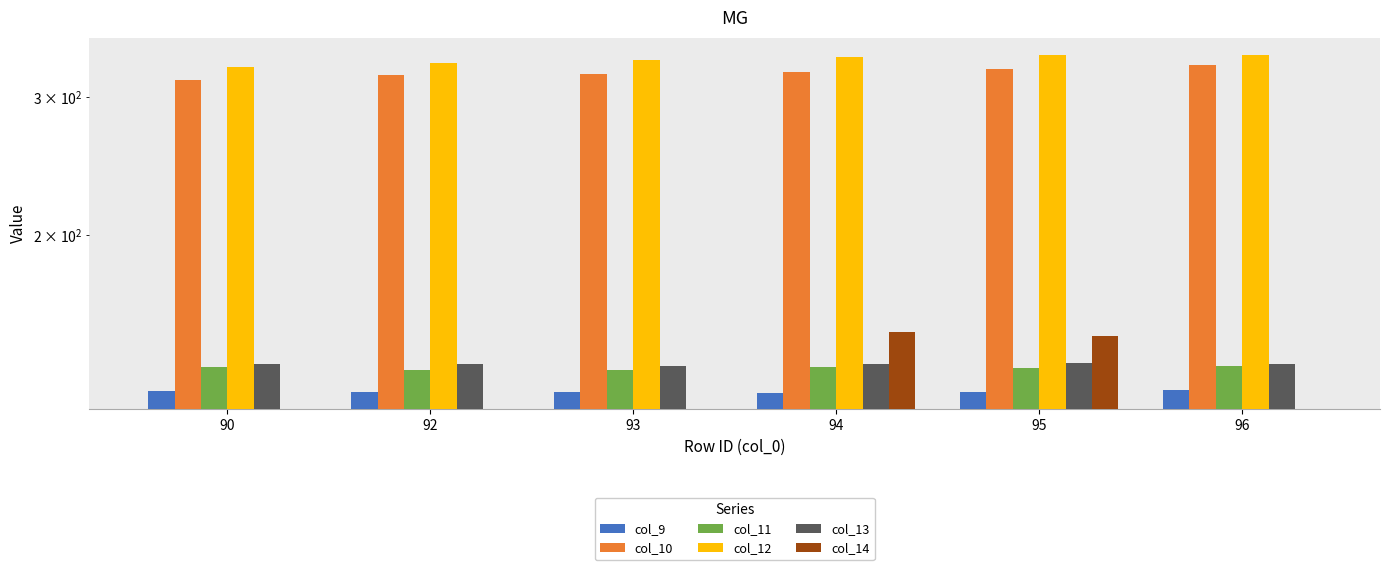

At which label does col_12 reach its minimum?

90